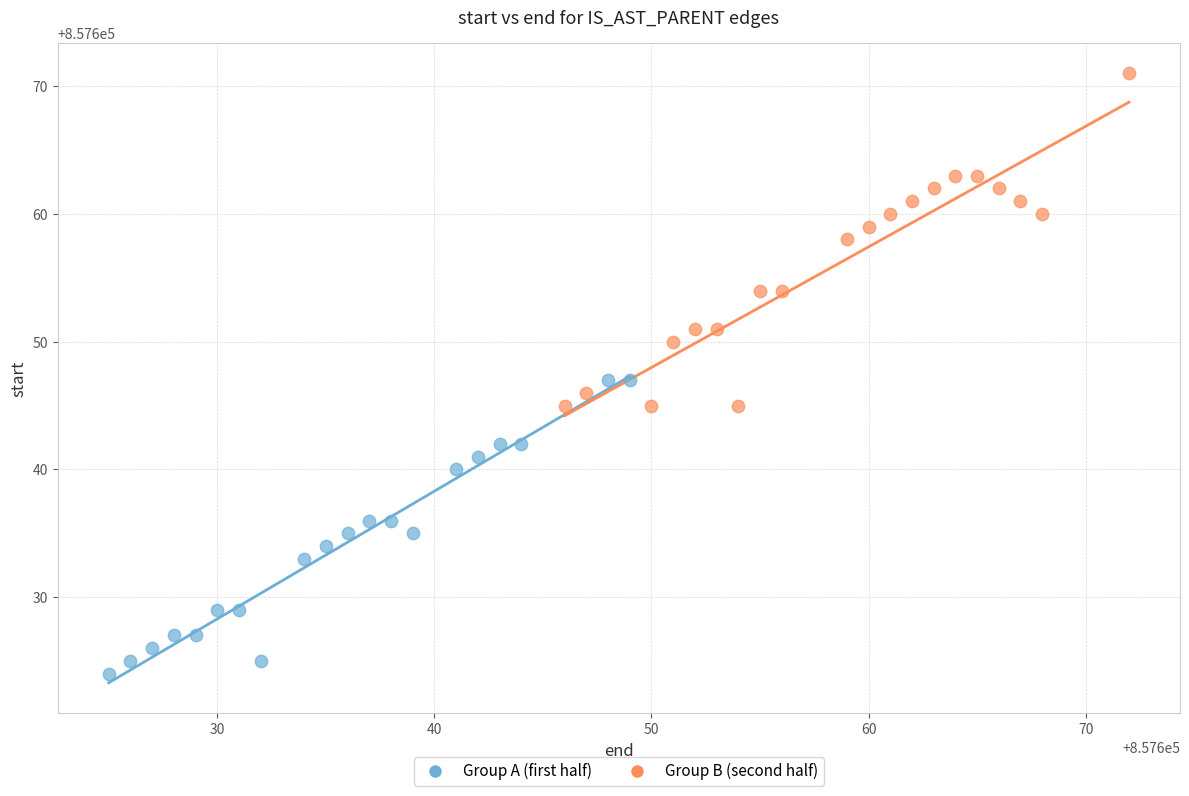

Which series contains the highest Y value?

Group B (second half)